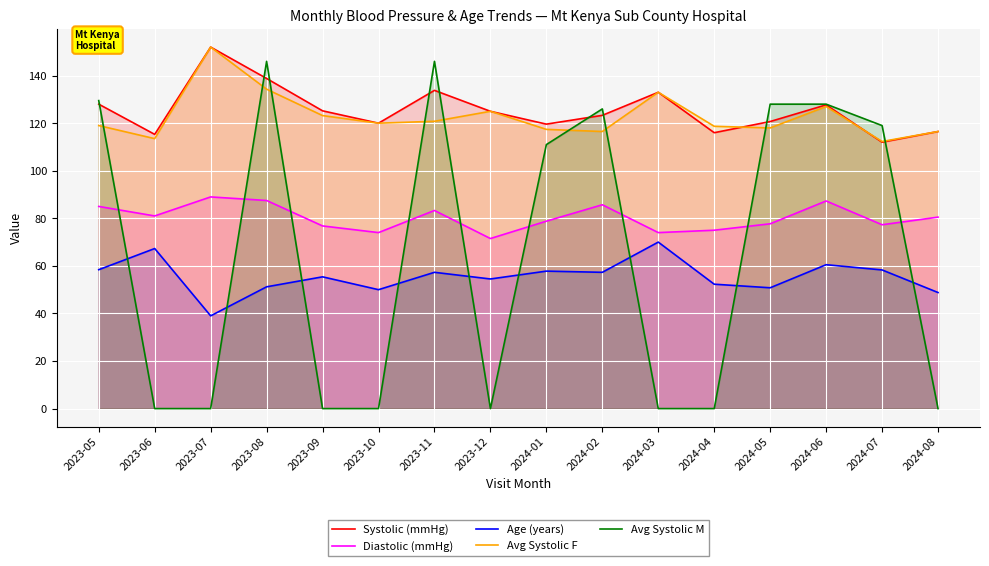

Where is the first local maximum for Systolic (mmHg)?

2023-07